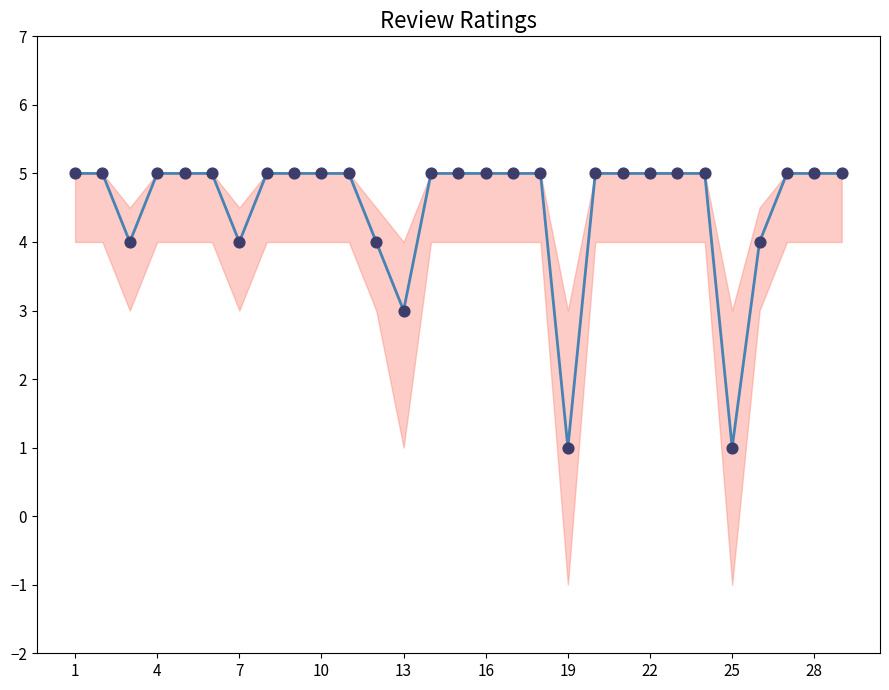

At how many categories does at least one series exceed 3?

26